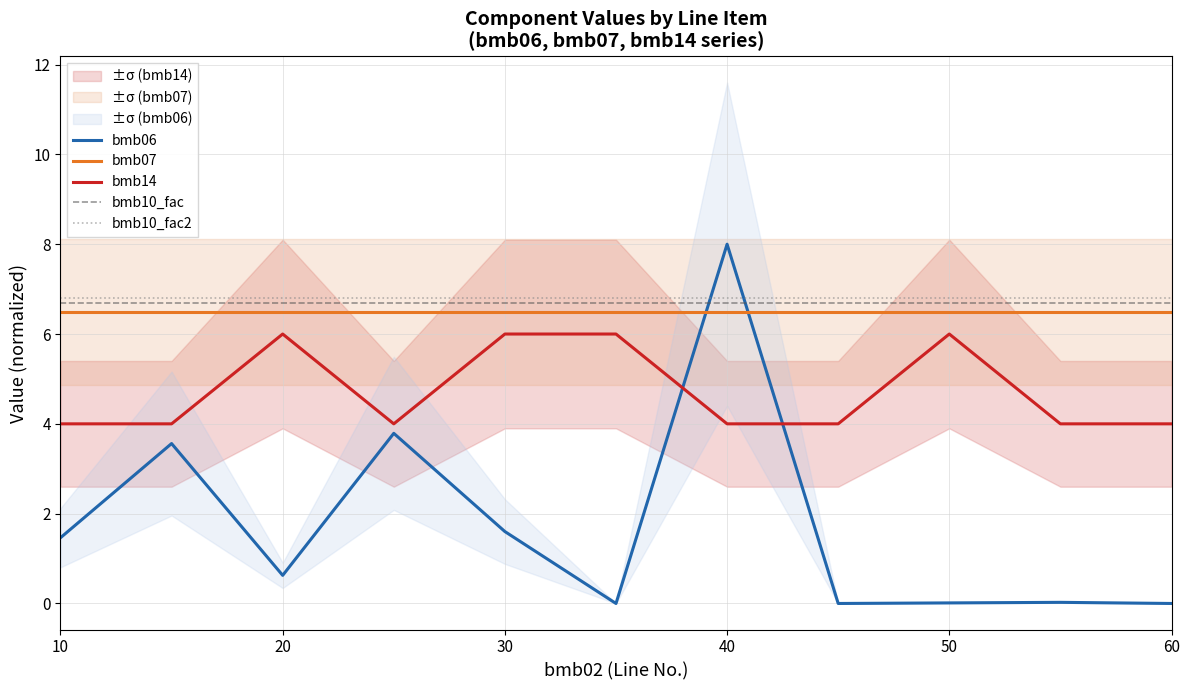

How many positive values does the bmb06 series have?

8